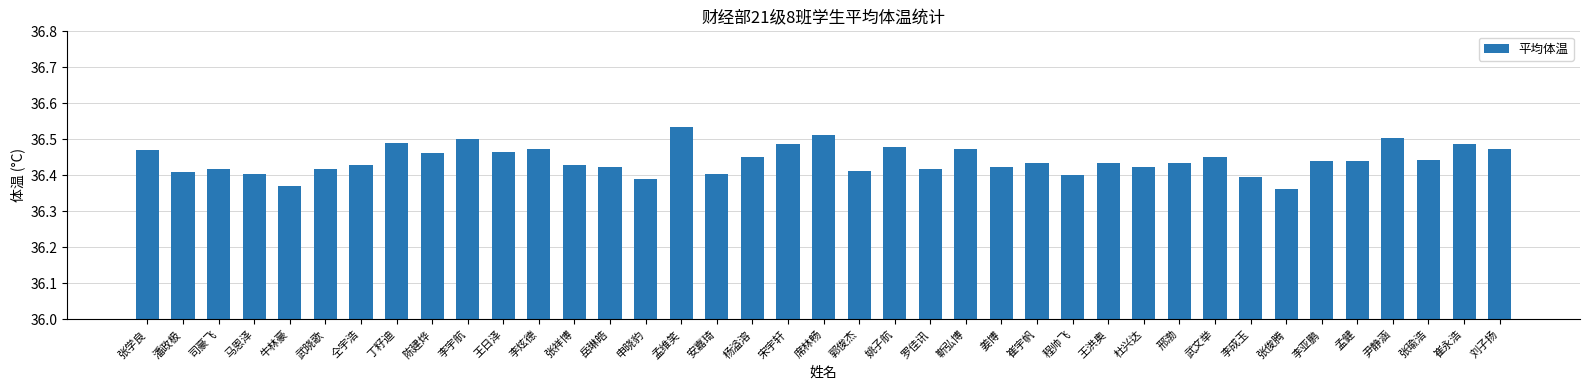

What is the sum of the values at 张学良 and 李亚鹏?

72.9